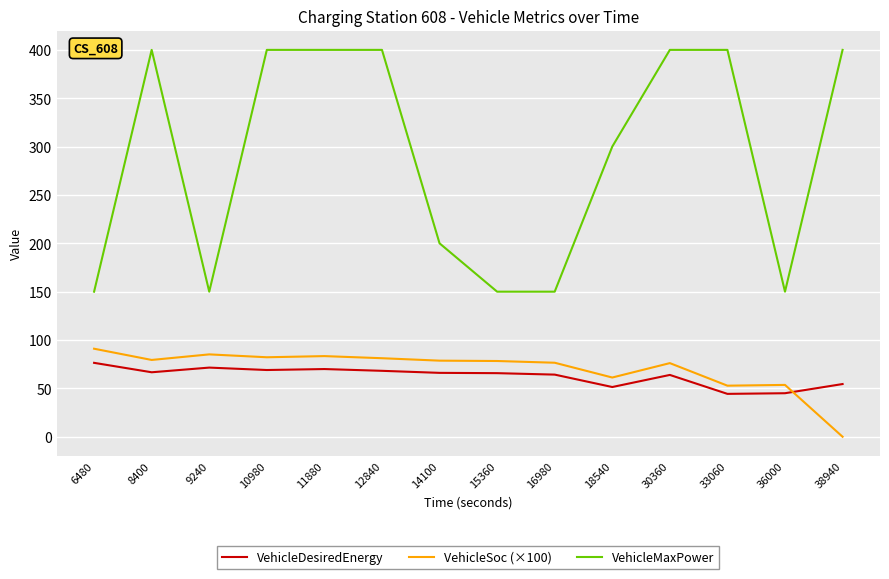

Count the VehicleMaxPower values in the range 150 to 400.

14